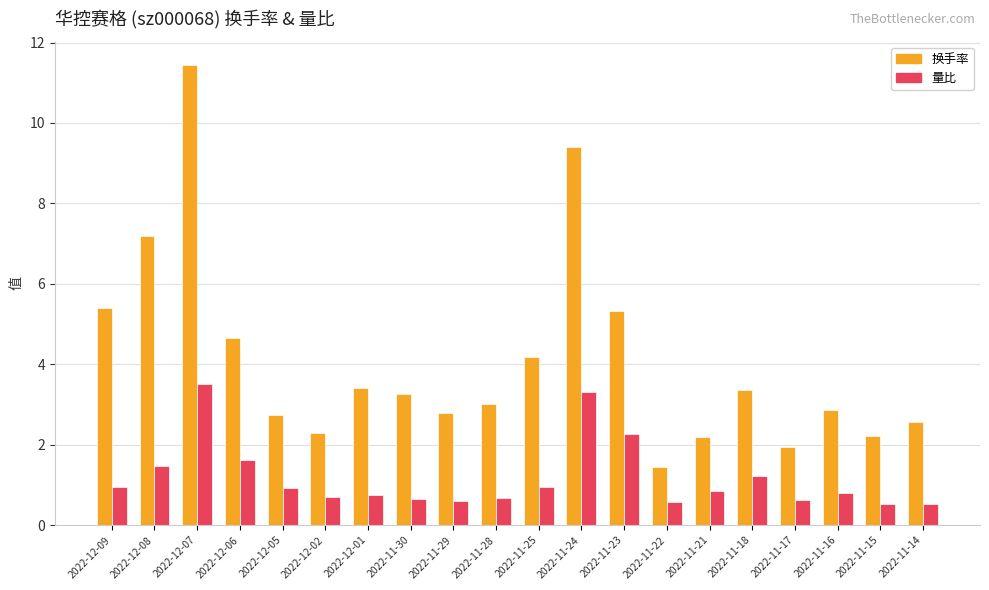

How many groups of bars are there?

20